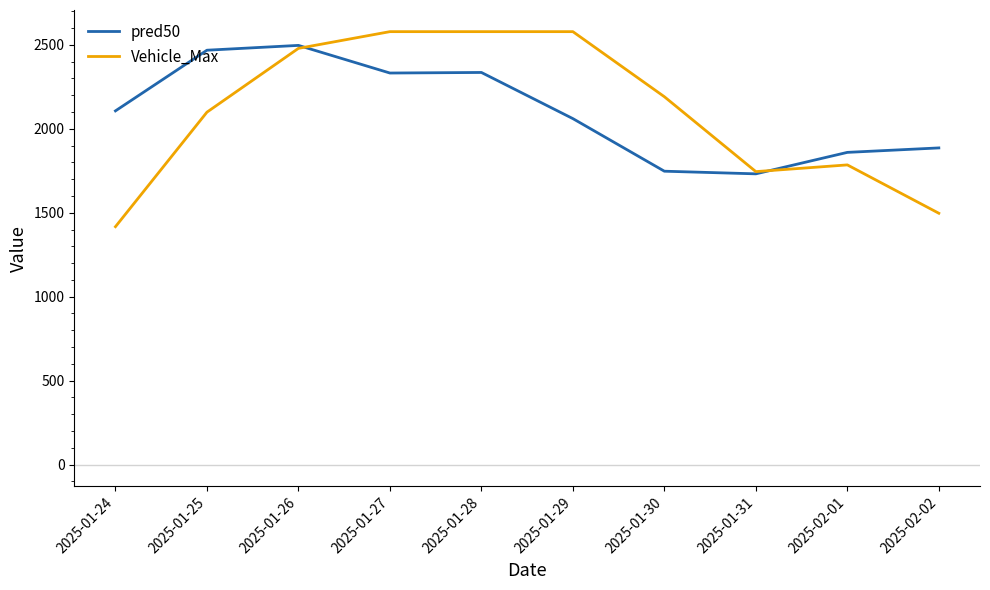

How many lines are shown in the chart?

2